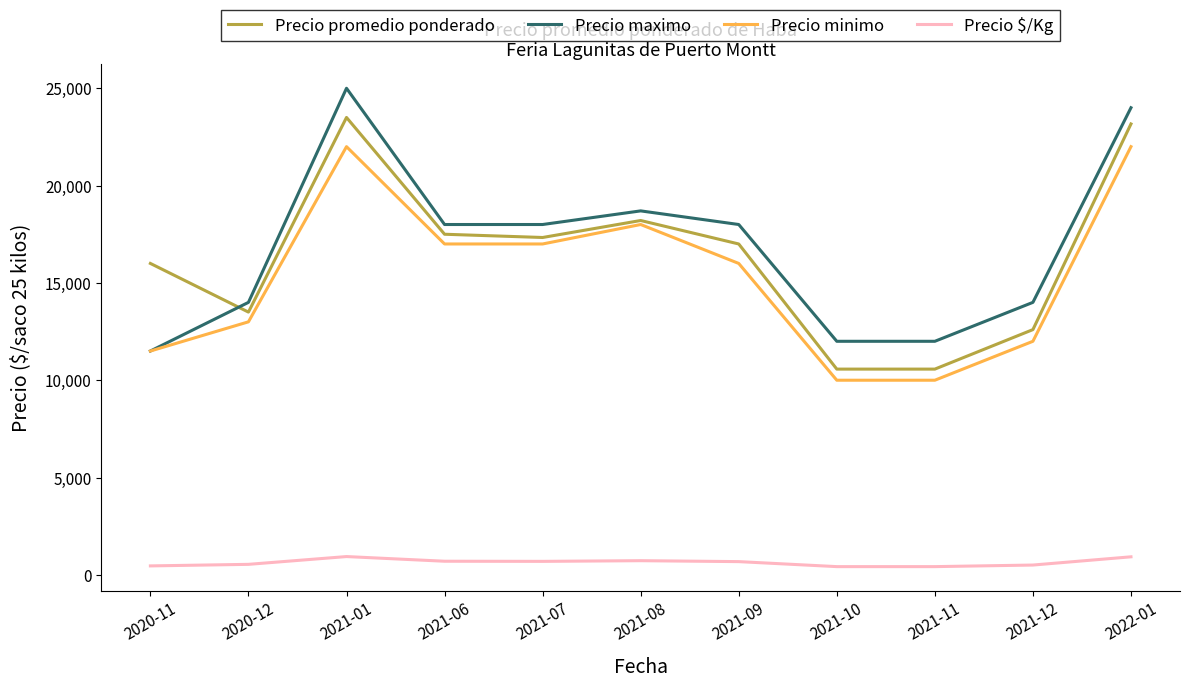

What is the sum of all Precio promedio ponderado values?

179948